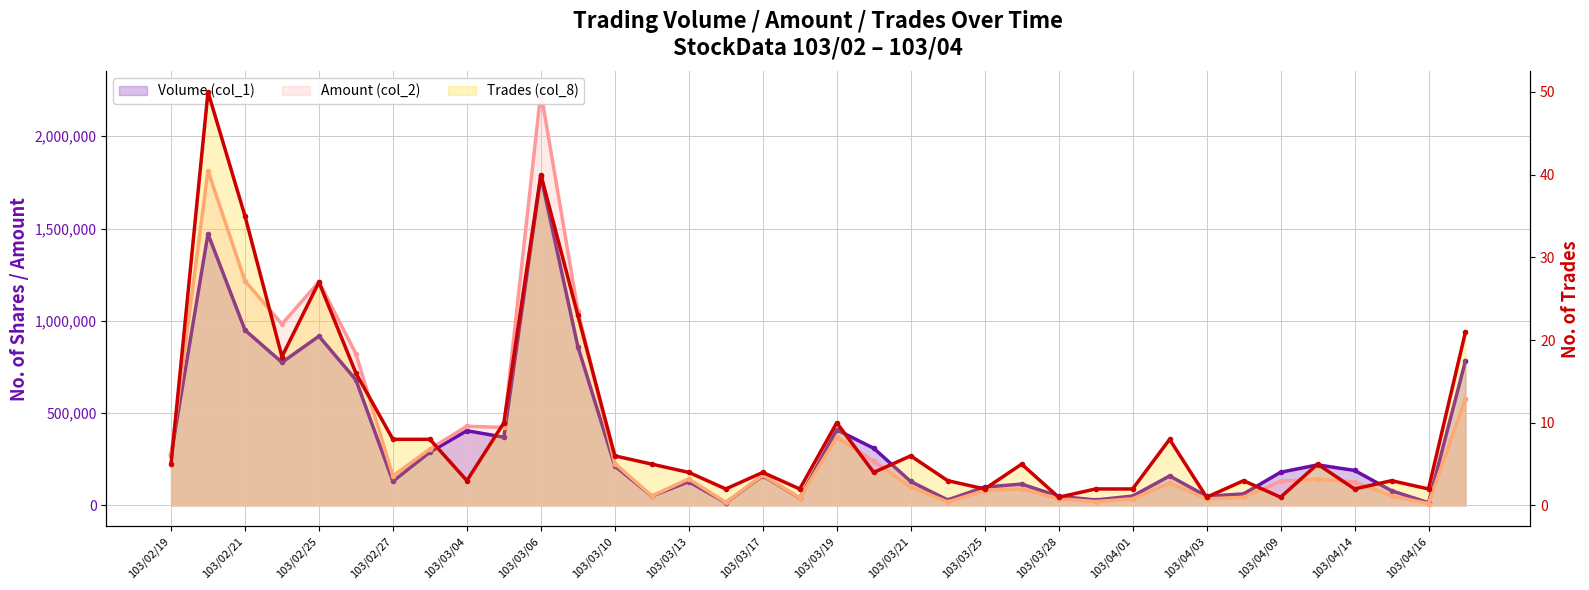

The value of Amount (col_2) at 103/03/25 is 125530. True or false?

False